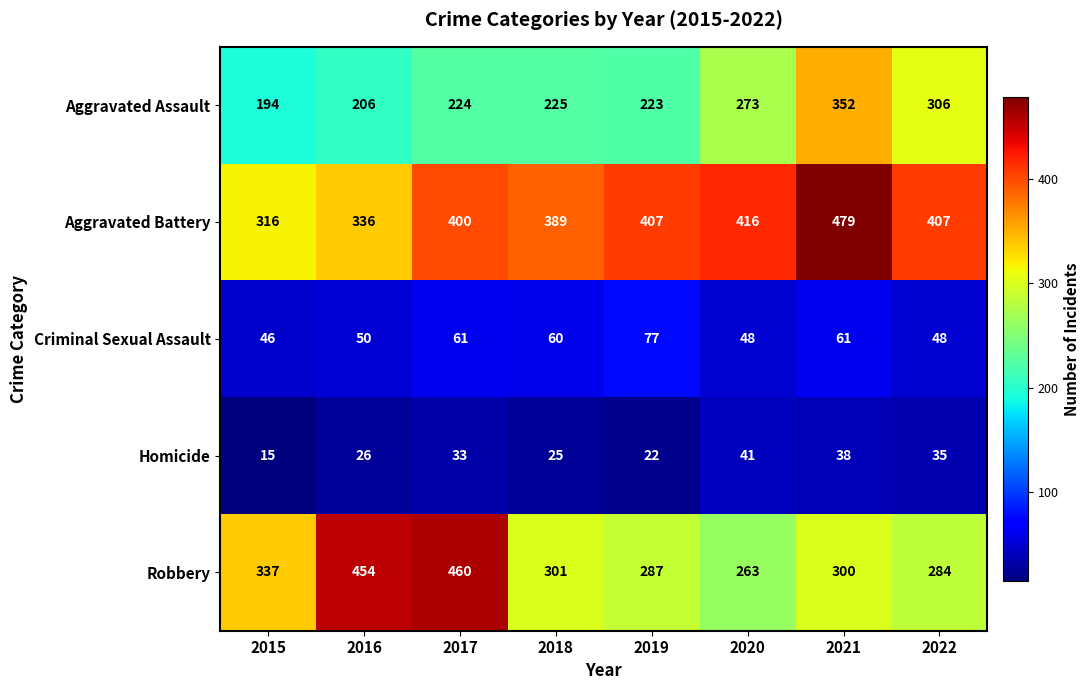

How many data points in Homicide are less than 33?

4